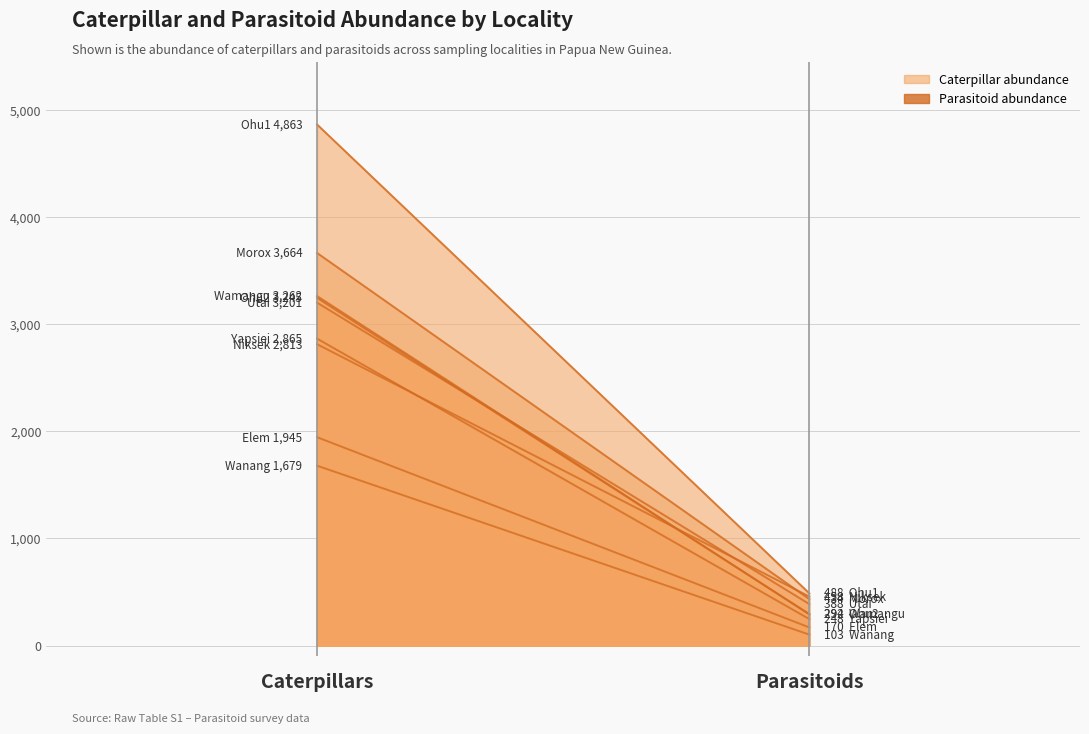

Which series changed the most between Ohu1 and Utai?

Caterpillar abundance